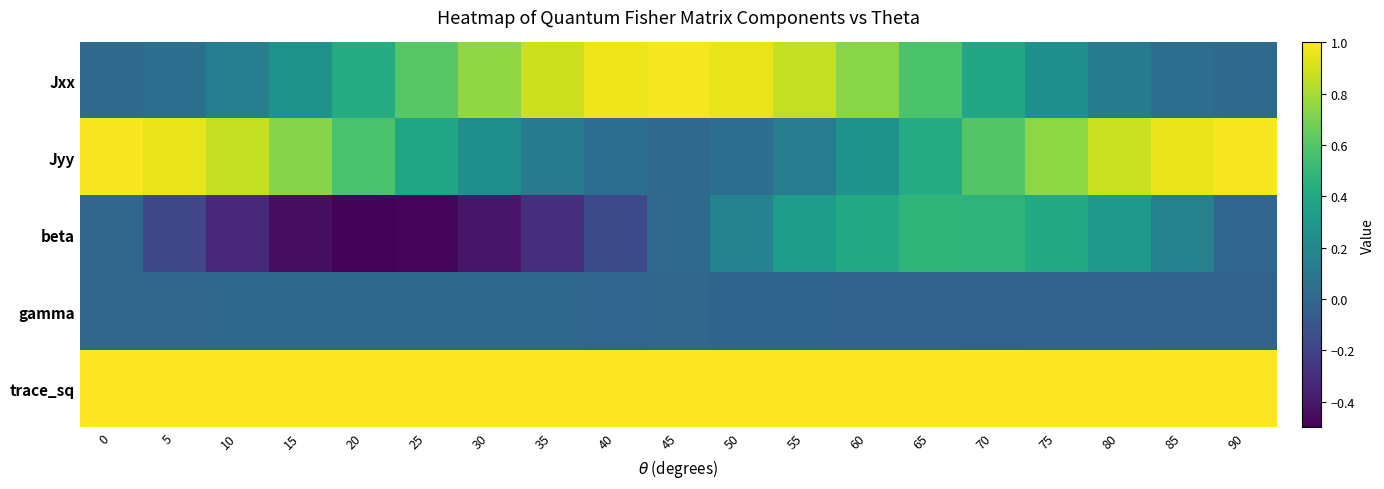

Reading left to right, list all the values displayed in this chart.

Jxx: 0=0.0	5=0.1	10=0.1	15=0.3	20=0.4	25=0.6	30=0.8	35=0.9	40=1.0	45=1.0	50=1.0	55=0.9	60=0.7	65=0.6	70=0.4	75=0.3	80=0.1	85=0.0	90=0.0
Jyy: 0=1.0	5=0.9	10=0.9	15=0.7	20=0.6	25=0.4	30=0.2	35=0.1	40=0.0	45=0.0	50=0.0	55=0.1	60=0.3	65=0.4	70=0.6	75=0.7	80=0.9	85=1.0	90=1.0
beta: 0=-0.0	5=-0.2	10=-0.3	15=-0.4	20=-0.5	25=-0.5	30=-0.4	35=-0.3	40=-0.2	45=0.0	50=0.2	55=0.3	60=0.4	65=0.5	70=0.5	75=0.4	80=0.3	85=0.2	90=-0.0
gamma: 0=-0.0	5=-0.0	10=-0.0	15=0.0	20=0.0	25=0.0	30=0.0	35=0.0	40=-0.0	45=-0.0	50=-0.0	55=-0.0	60=-0.0	65=-0.0	70=-0.0	75=-0.0	80=-0.0	85=-0.0	90=-0.0
trace_sq: 0=1.0	5=1.0	10=1.0	15=1.0	20=1.0	25=1.0	30=1.0	35=1.0	40=1.0	45=1.0	50=1.0	55=1.0	60=1.0	65=1.0	70=1.0	75=1.0	80=1.0	85=1.0	90=1.0